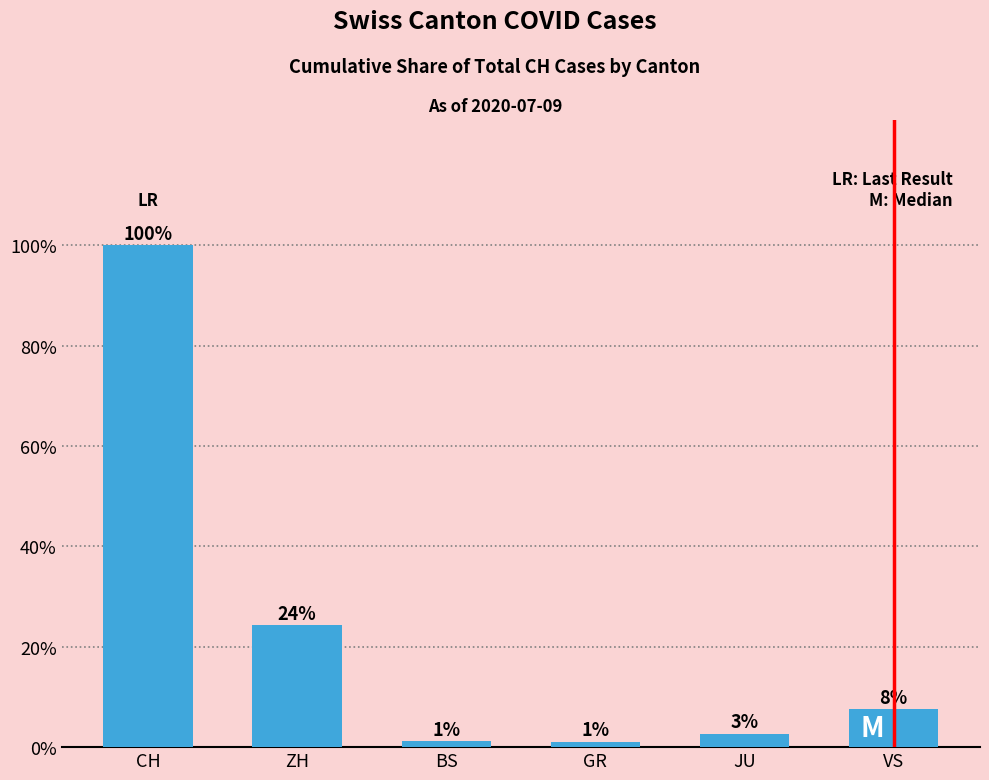

Are the bars horizontal?

No